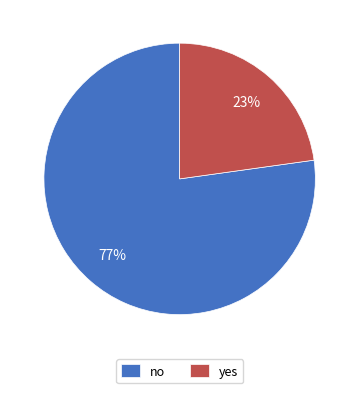

What is the ratio of the value at yes to the value at no?

0.3